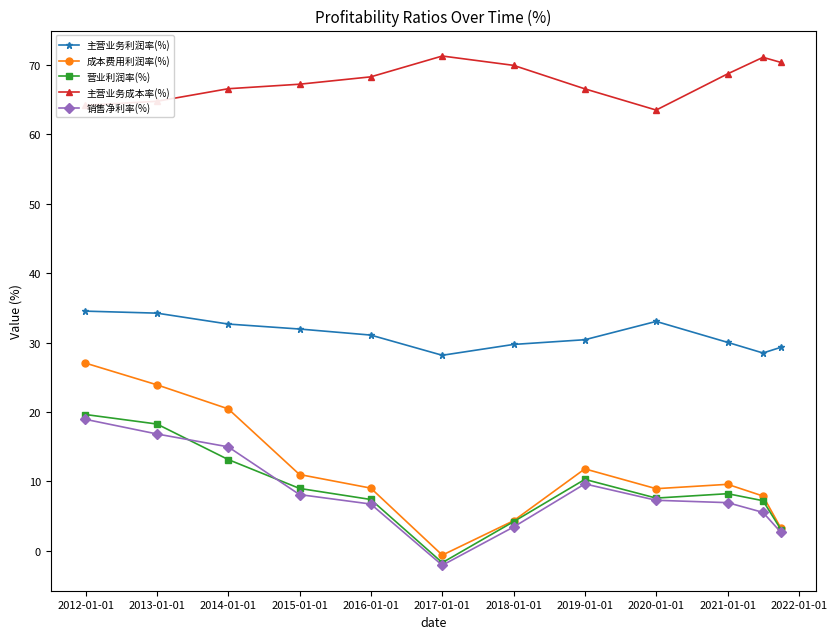

True or false: 主营业务成本率(%) has more than 1 points higher than both neighbors.

True